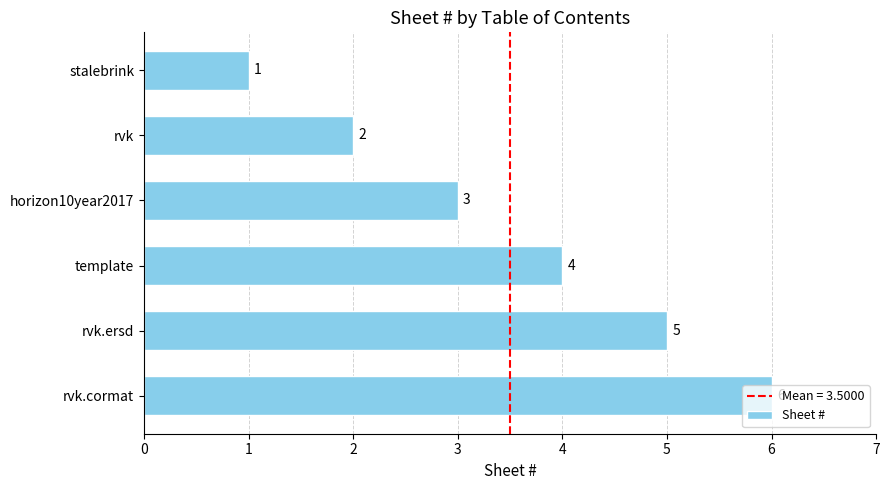

Is it true that the value at rvk is 2?

True